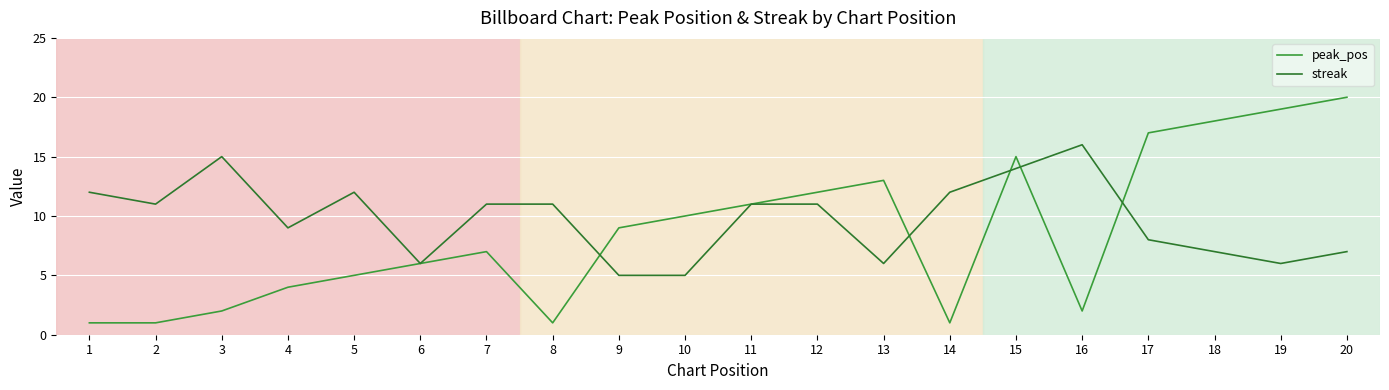

Which category has the highest value in the peak_pos series?

20